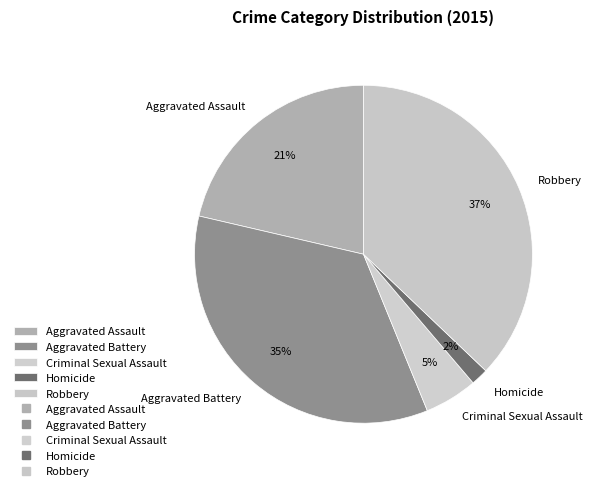

Is there any slice that represents more than half of the pie?

No